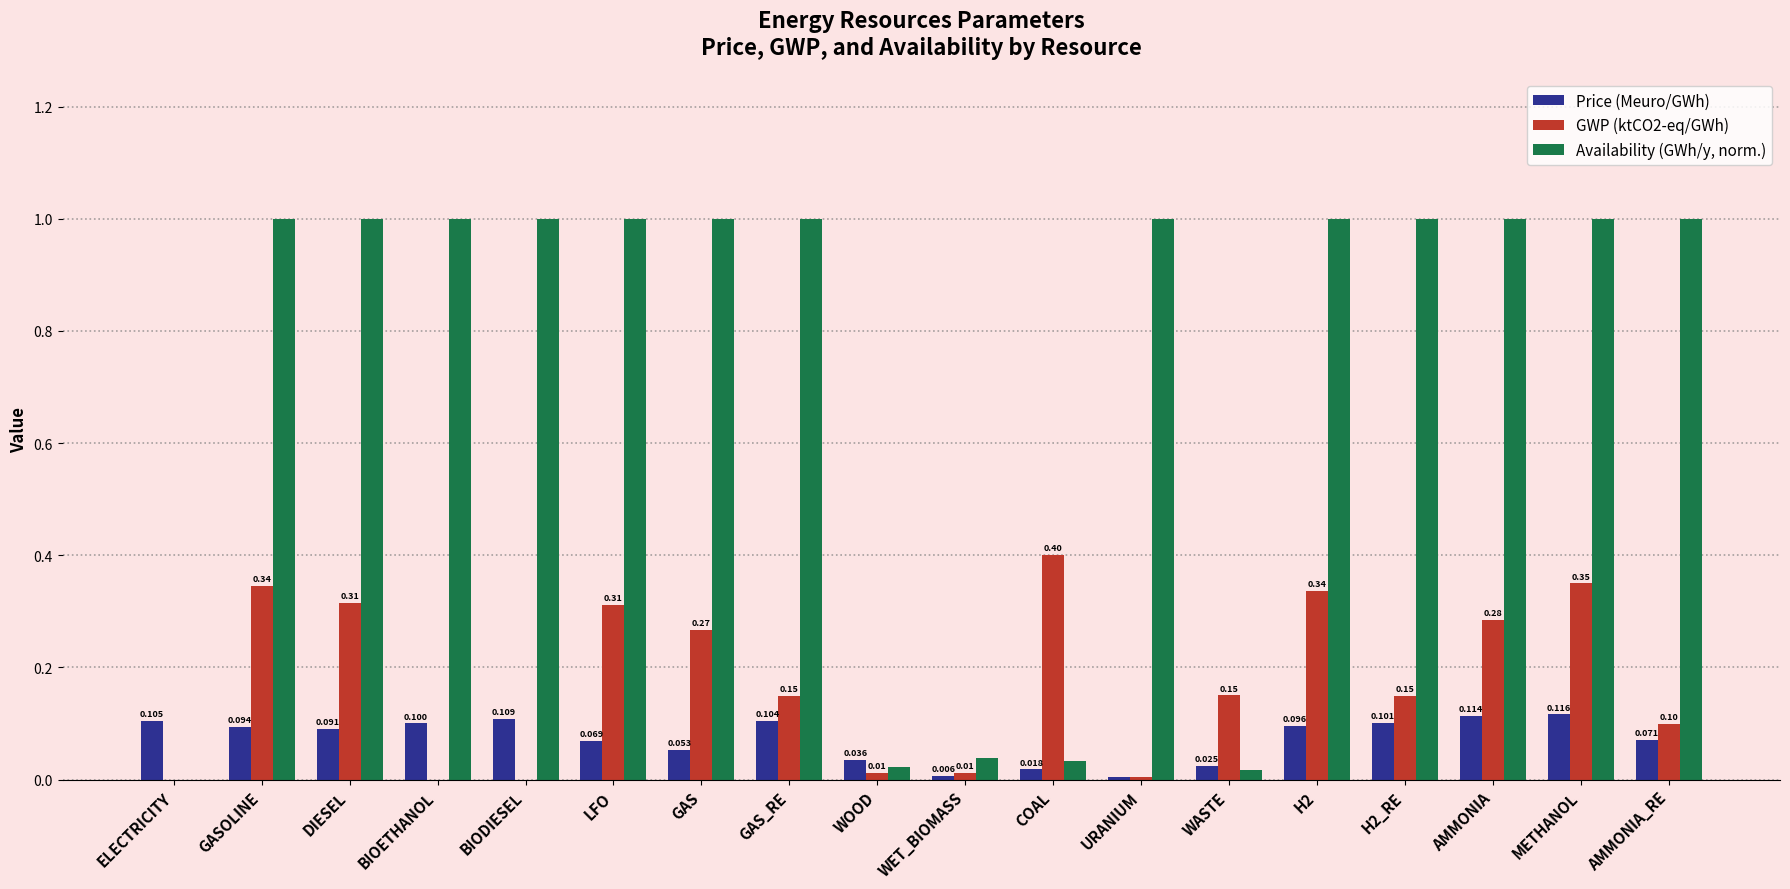

Which category has the highest value in the Price (Meuro/GWh) series?

METHANOL